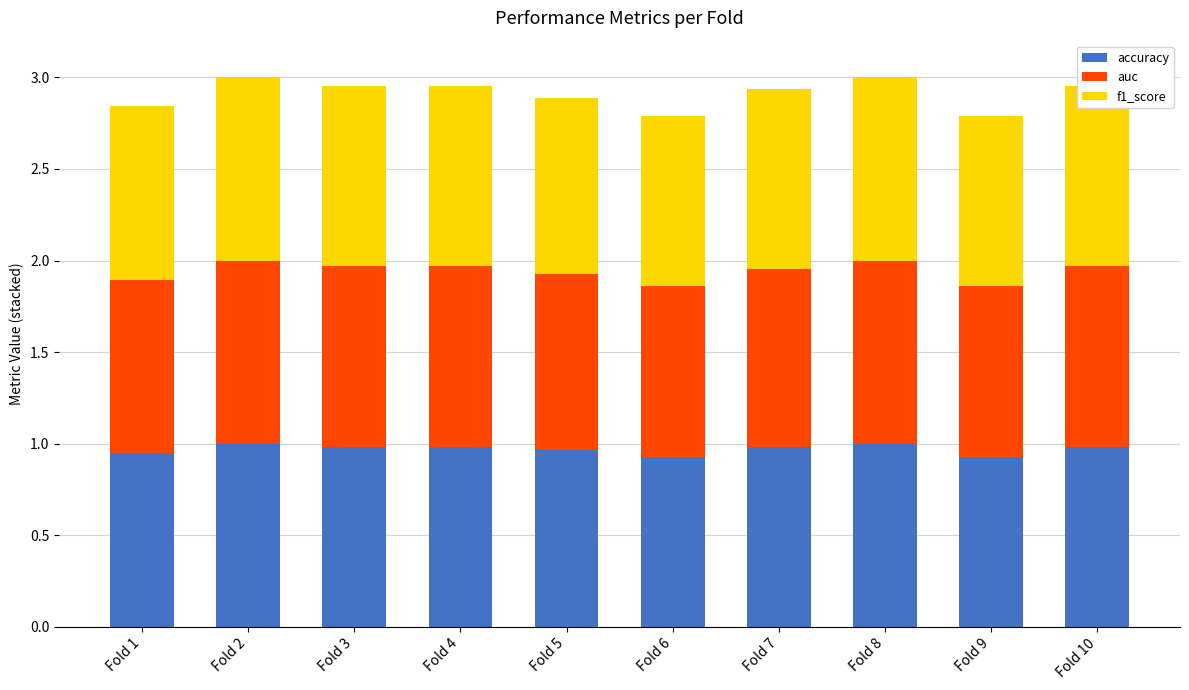

True or false: accuracy has a value of 0.5 at Fold 6.

False